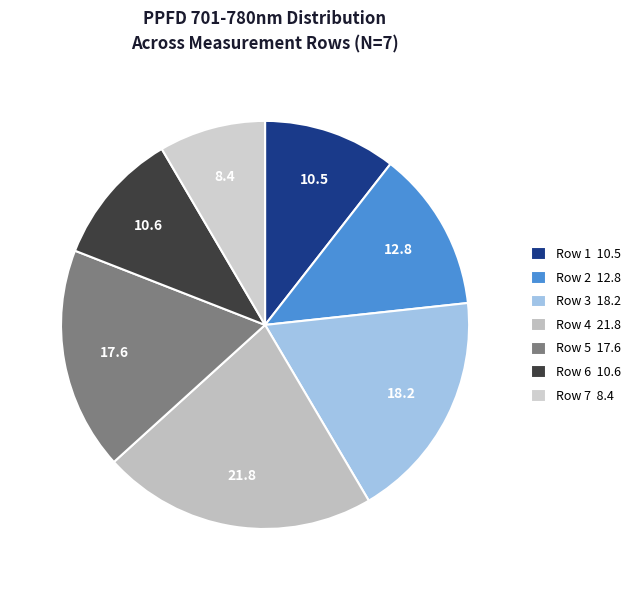

What is the smallest slice in the pie chart?

Row 7